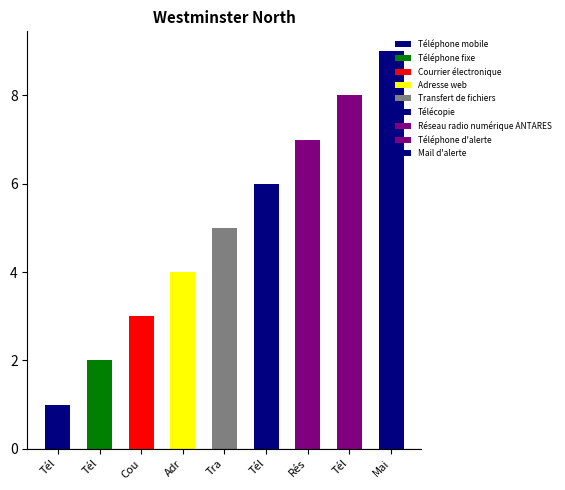

What is the ratio of the value at Mail d'alerte to the value at Télécopie?

1.5